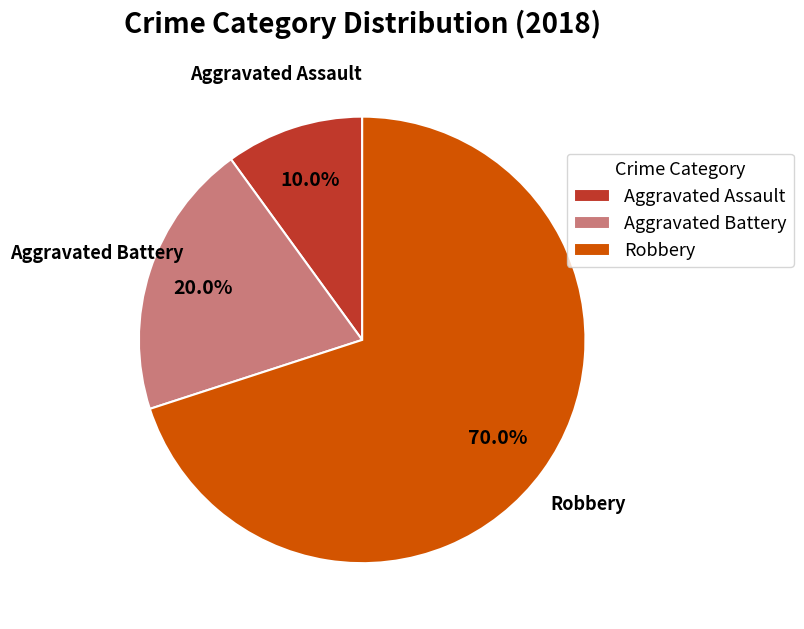

Do Aggravated Assault and Robbery together represent more than half of the pie?

Yes